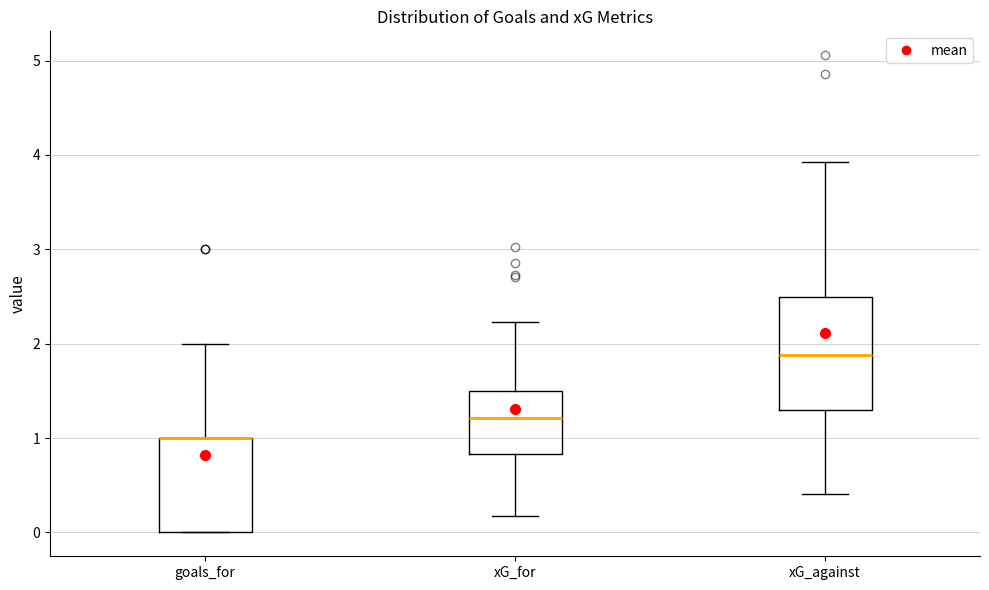

Reading left to right, read every box against the y-axis: the position of its median line, the range the box covers, and the ends of its whiskers. The values are not printed on the chart, so give them approximately, as read against the axis.

goals_for: median 1.0 (drawn on the box's upper edge), box 0.0 to 1.0, whiskers 0.0 to 2.0
xG_for: median 1.2, box 0.8 to 1.5, whiskers 0.2 to 2.2
xG_against: median 1.9, box 1.3 to 2.5, whiskers 0.4 to 3.9